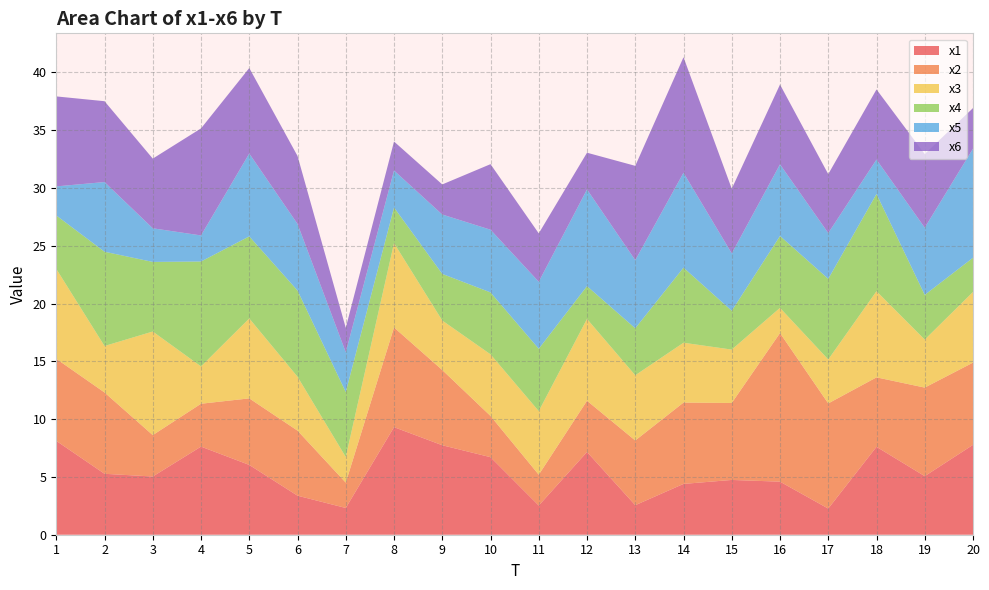

Reading right to left, transcribe all the data shown in this chart.

x1: 7.8	5.1	7.6	2.3	4.6	4.7	4.4	2.6	7.2	2.5	6.7	7.7	9.3	2.3	3.4	6.0	7.6	5.0	5.3	8.1
x2: 7.1	7.7	6.0	9.1	12.9	6.7	7.0	5.6	4.4	2.7	3.6	6.5	8.6	2.2	5.6	5.8	3.7	3.6	7.0	7.1
x3: 6.1	4.2	7.5	3.8	2.2	4.6	5.2	5.6	7.1	5.5	5.3	4.3	7.3	2.2	4.7	6.9	3.2	9.0	4.0	7.8
x4: 3.0	3.9	8.4	7.0	6.2	3.4	6.5	4.1	2.8	5.4	5.4	4.0	3.1	5.6	7.5	7.1	9.1	6.0	8.2	4.6
x5: 9.4	5.8	3.0	4.0	6.2	5.0	8.2	5.9	8.4	5.8	5.4	5.1	3.2	3.4	5.8	7.2	2.3	2.9	6.0	2.5
x6: 3.5	6.4	6.1	5.1	6.9	5.6	10.0	8.2	3.2	4.2	5.7	2.6	2.5	2.1	5.9	7.4	9.3	6.0	7.0	7.8